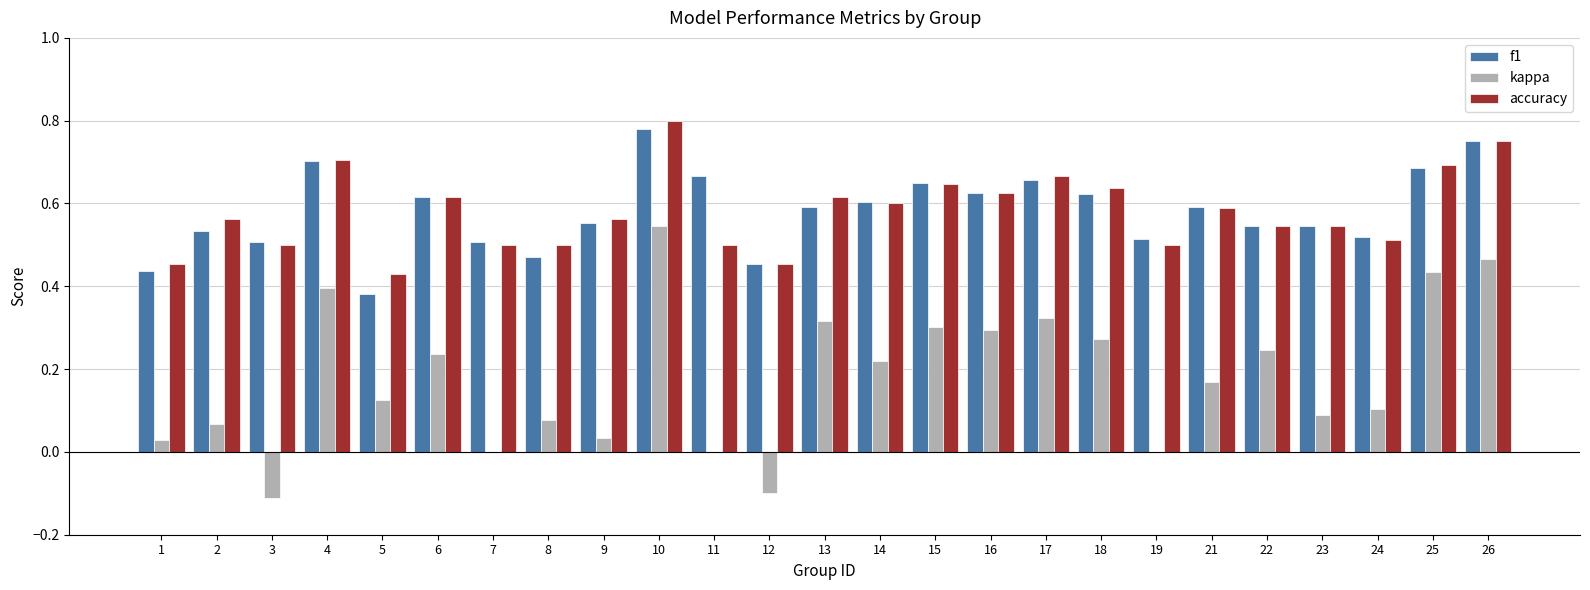

Where is accuracy nearest to the value 0?

5